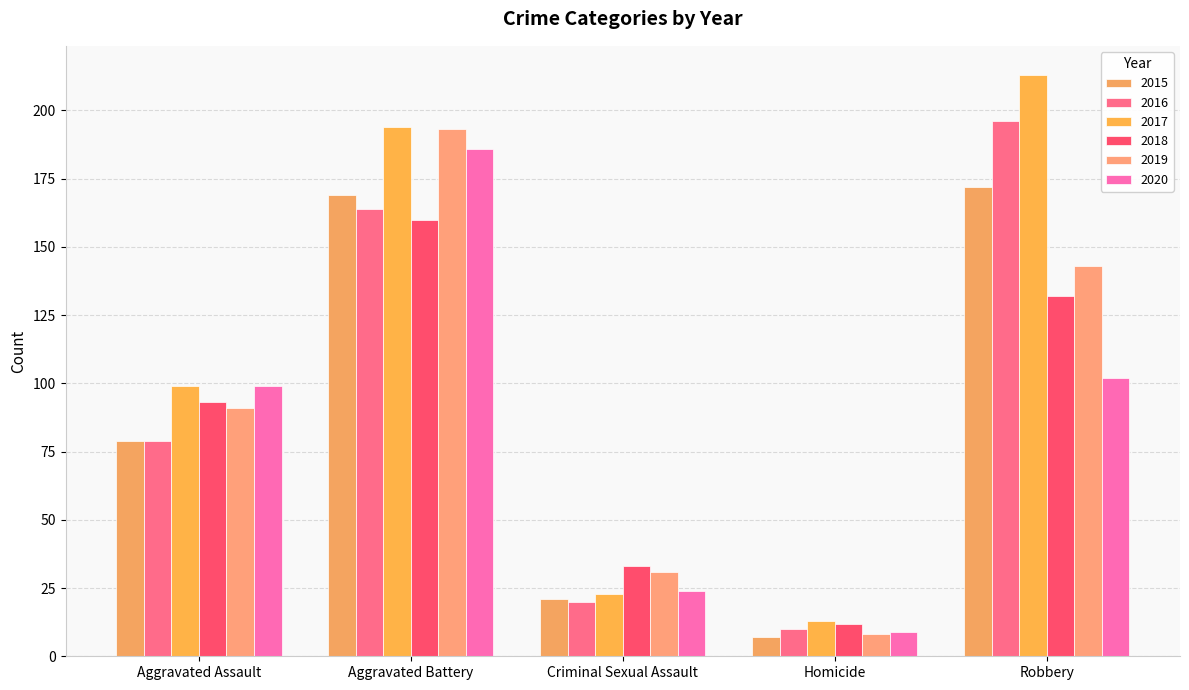

What is the sum of all 2017 values?

542